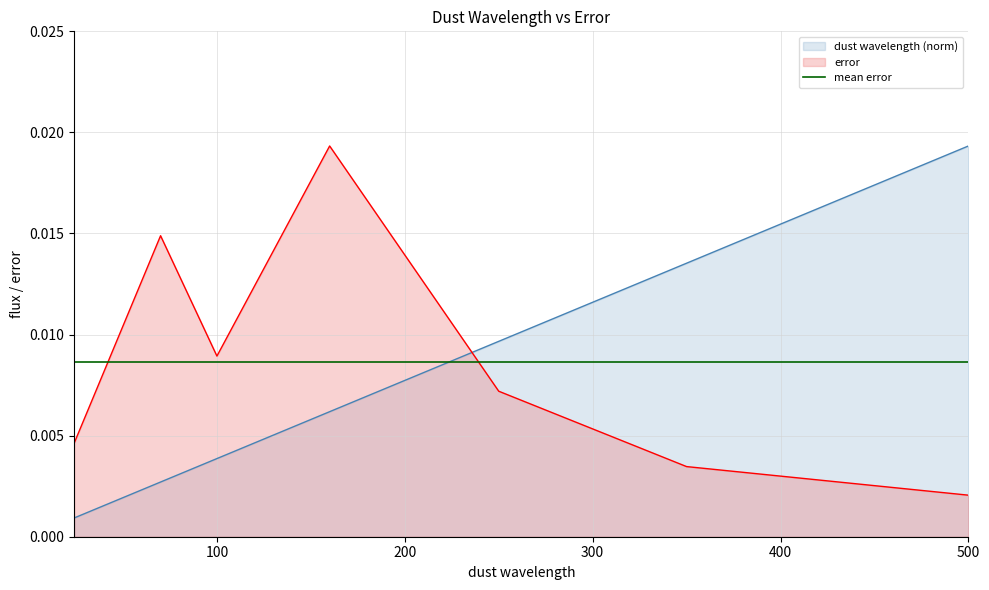

Is the value of error at 24.0 greater than the value of dust wavelength at 250.0?

No